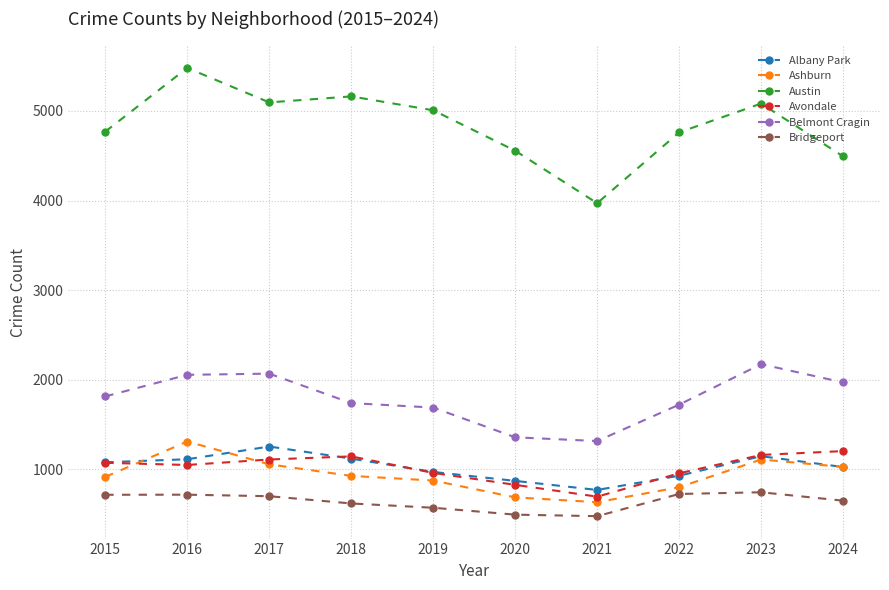

Which series has the widest spread of values?

Austin